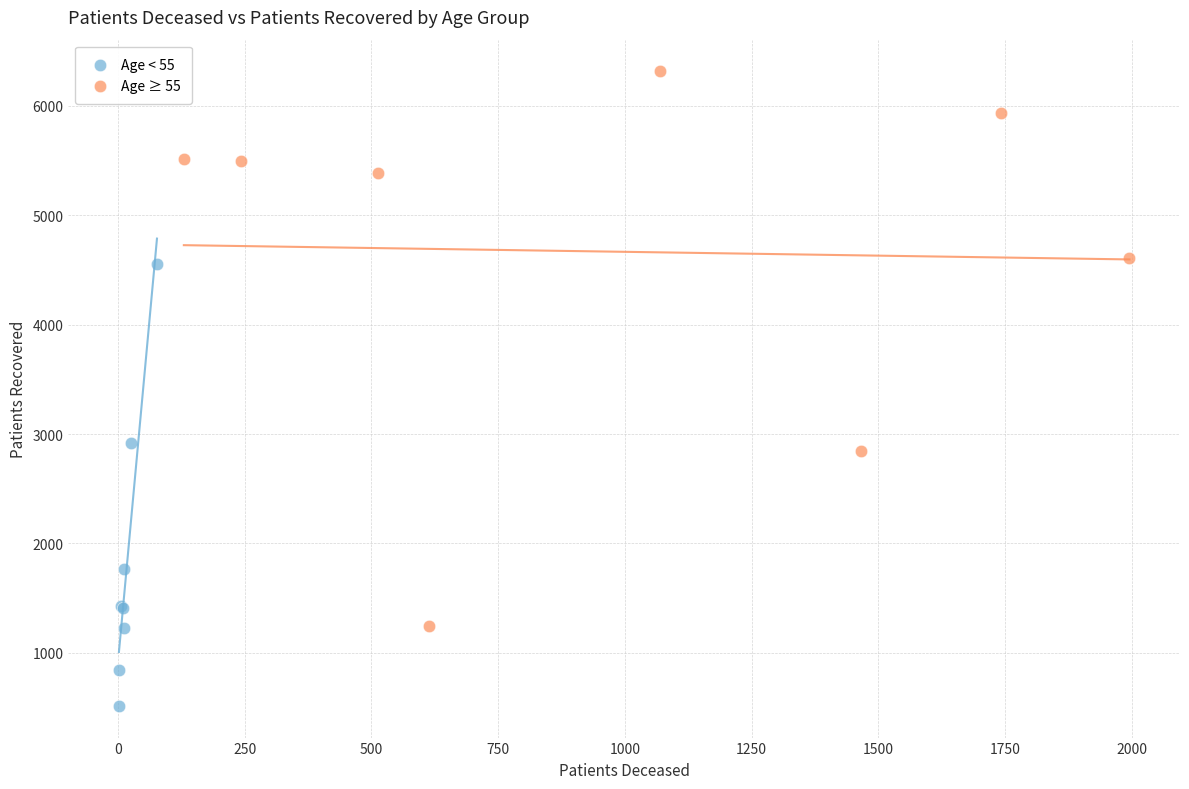

Which series has the widest spread of Y values?

Age ≥ 55